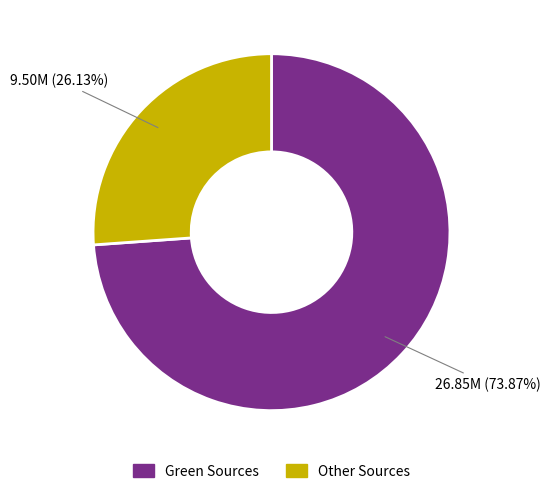

Is there a majority slice in this chart?

Yes